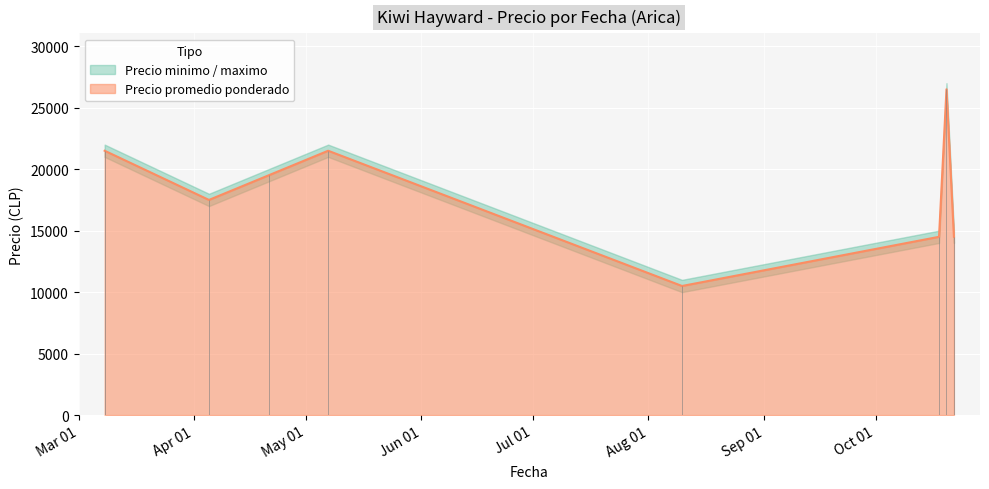

Where is the first local minimum for Precio promedio ponderado?

2021-04-05